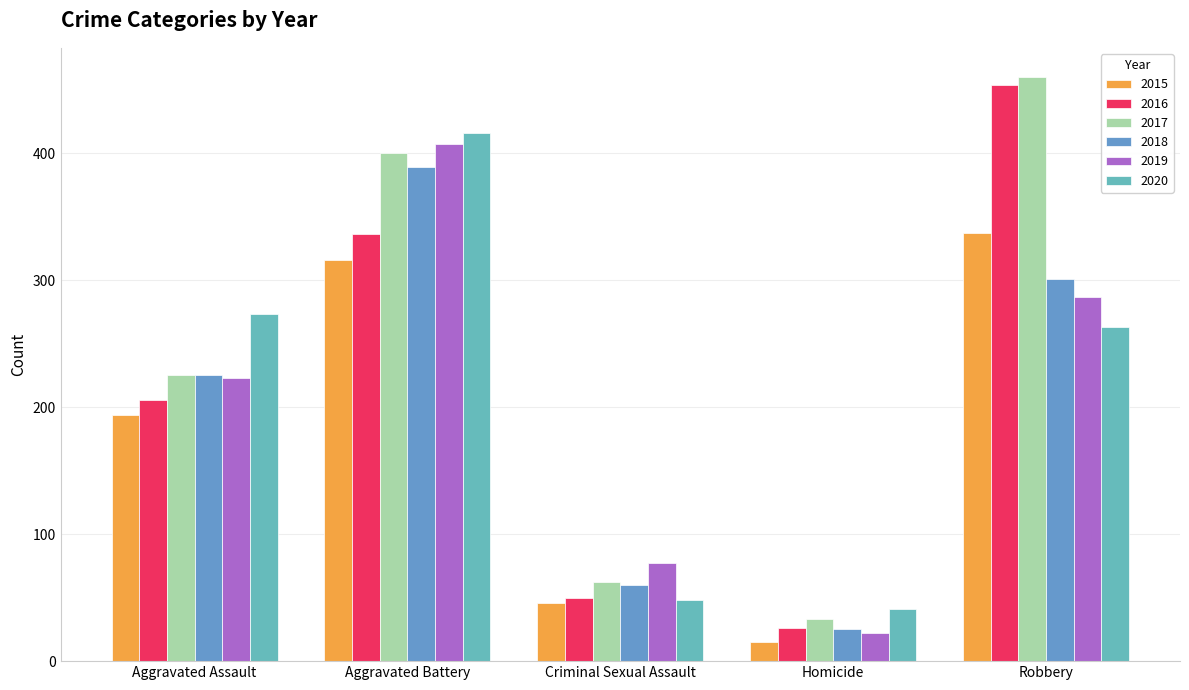

What is the greatest value displayed?

460